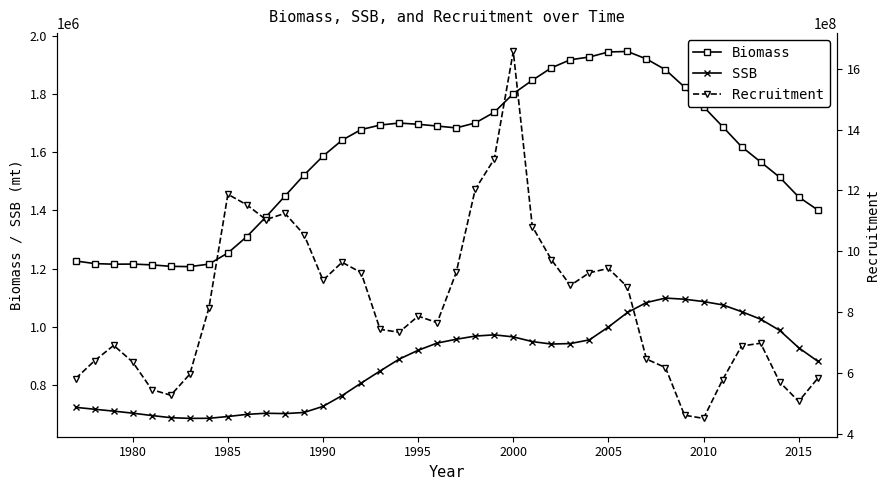

True or false: Biomass and SSB intersect in this chart.

False